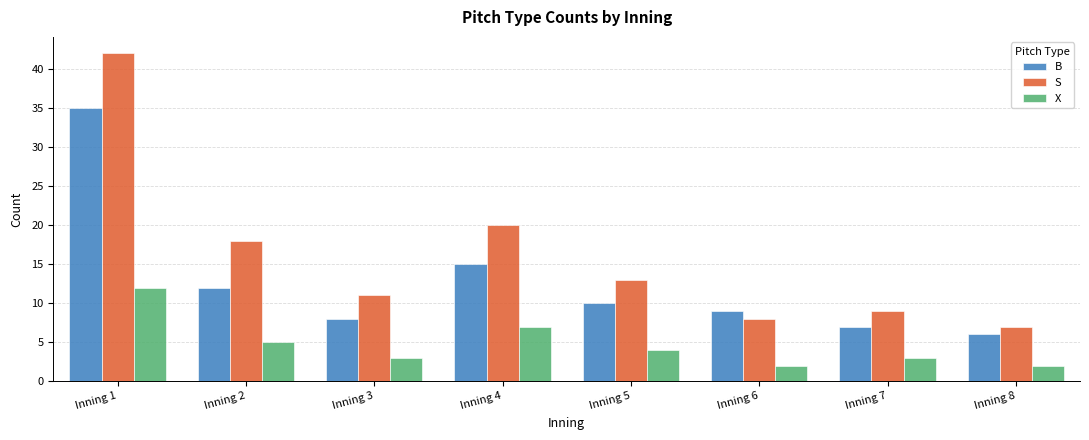

Where does the S series first go above 13?

Inning 1